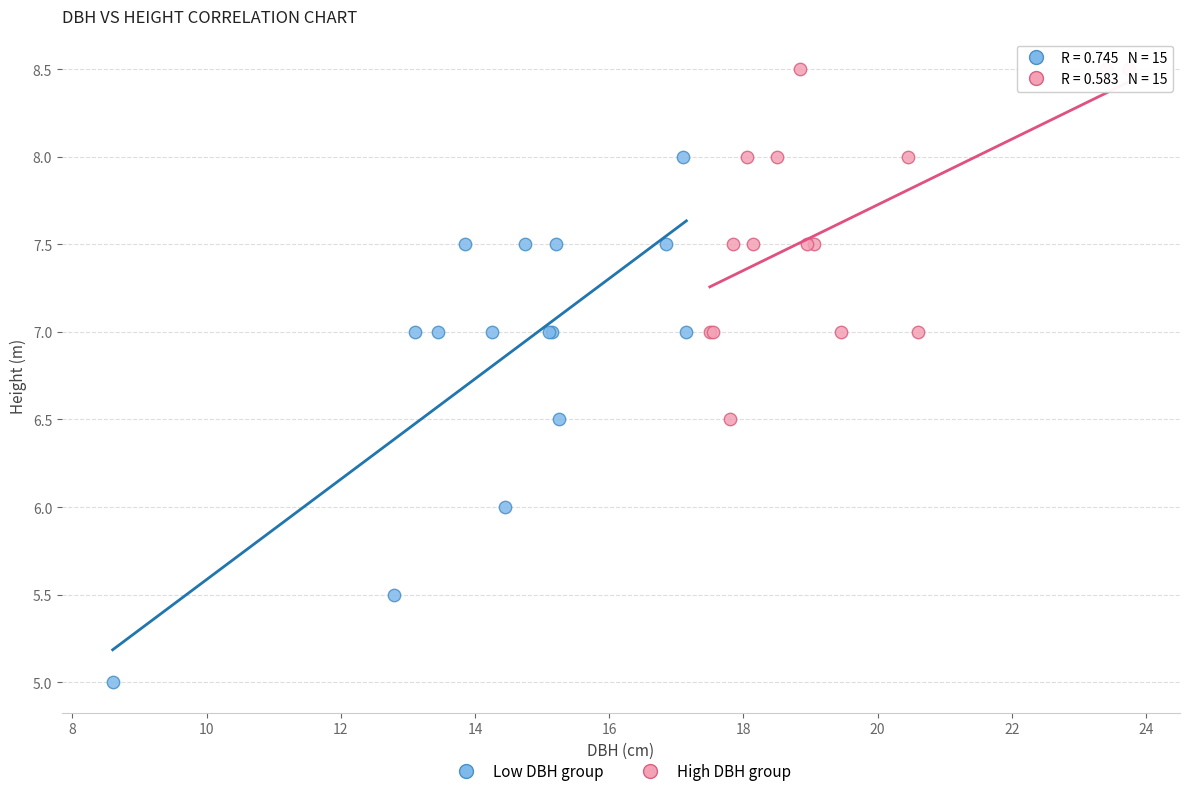

Which series contains the lowest Y value?

Low DBH group